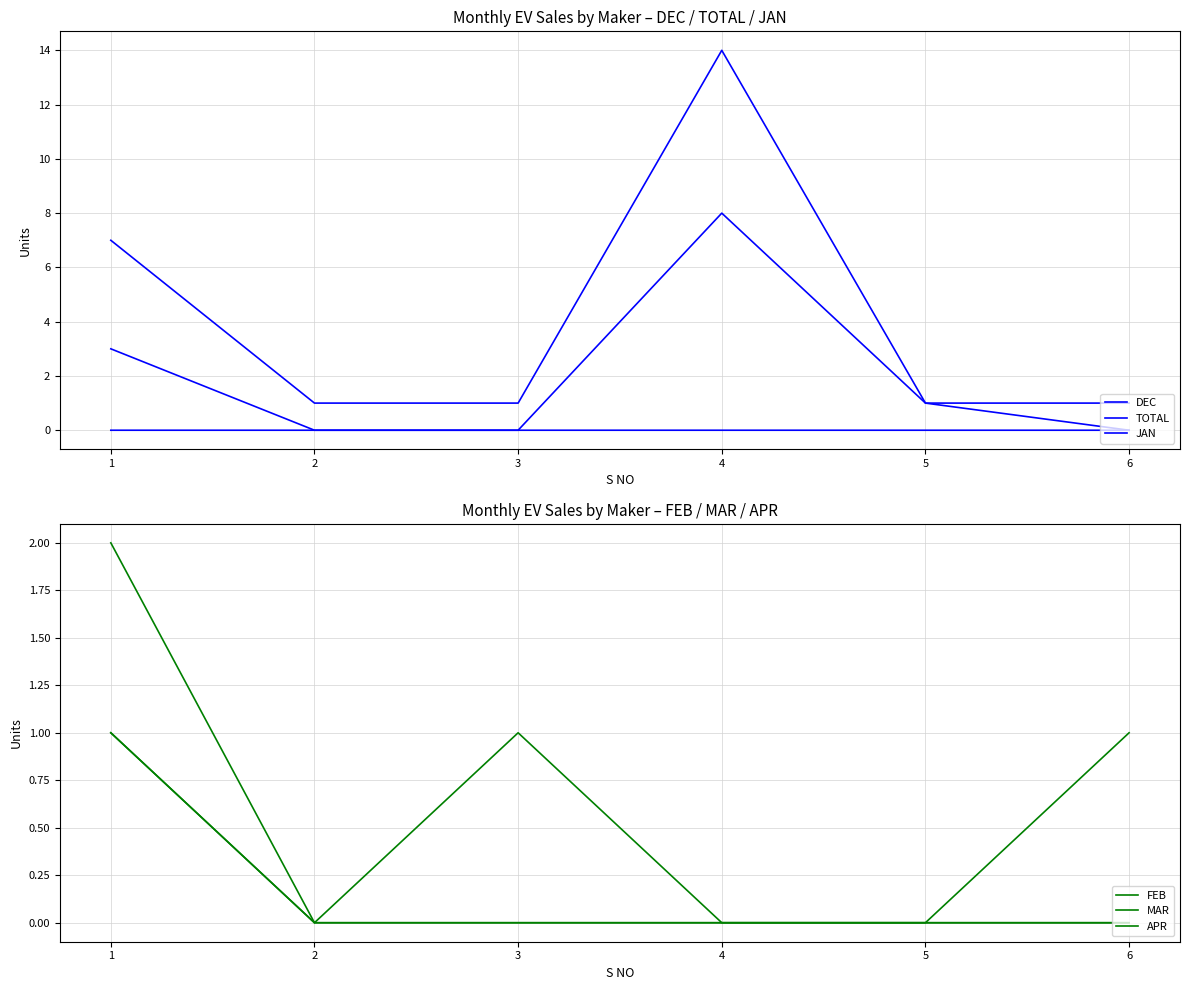

True or false: APR and JAN intersect in this chart.

False